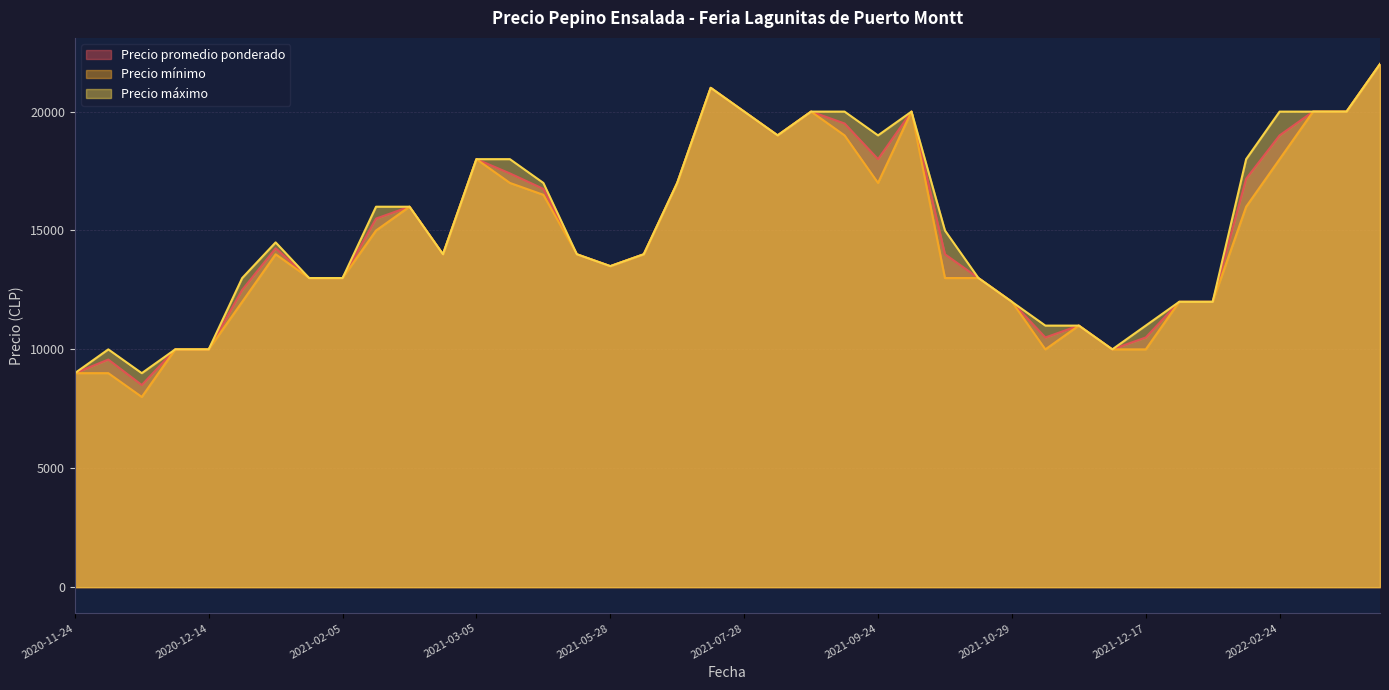

What is the total value across all series at 2021-07-28?

60000